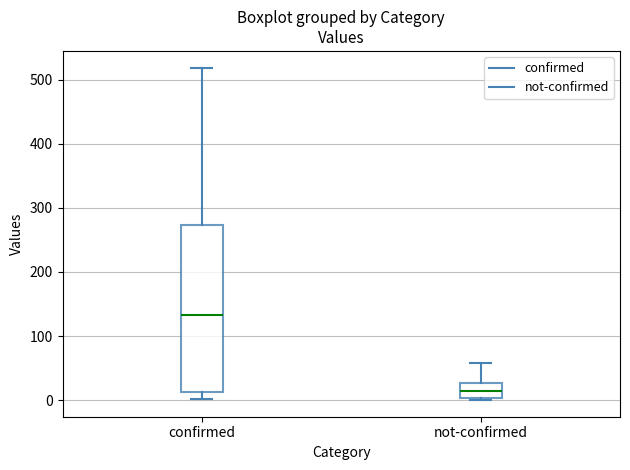

Reading left to right, transcribe this box plot: for each box, give where its median line is, the range the box spans, and where its two whiskers end, as read against the y-axis. The values are not printed on the chart, so give them approximately, as read against the axis.

confirmed: median 130, box 10 to 270, whiskers 0 to 520
not-confirmed: median 10, box 0 to 30, whiskers 0 to 60